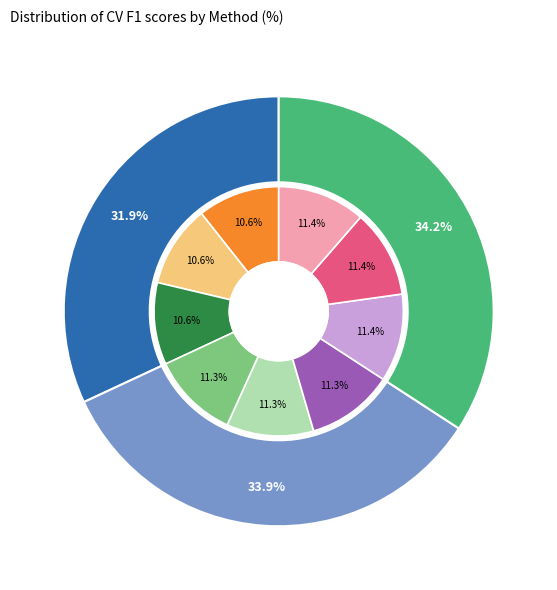

To the nearest percent, what is the average slice percentage?

33%